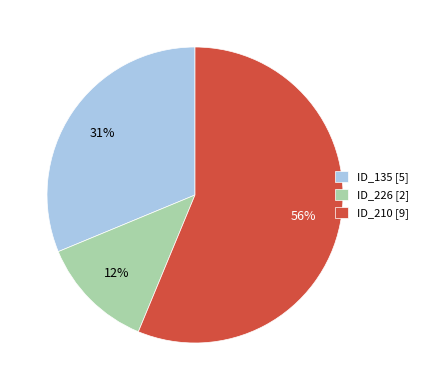

To the nearest percent, what is the difference between the ID_226 [2] and ID_210 [9] slice percentages?

44%